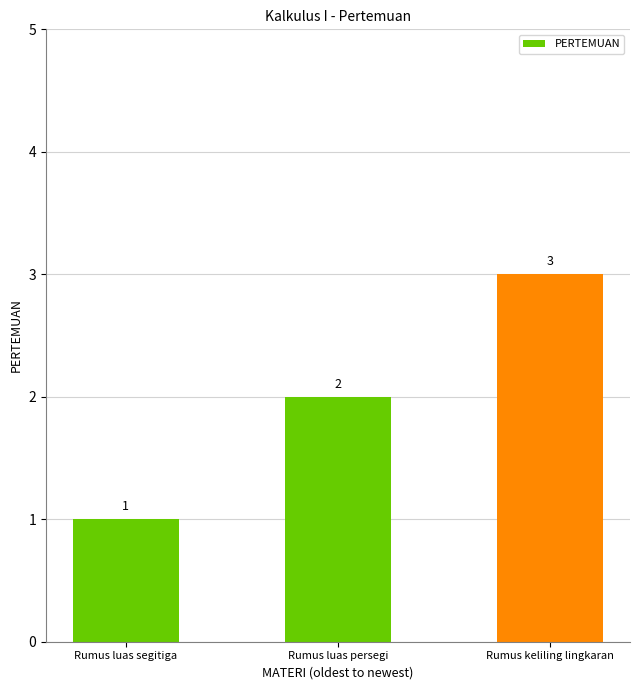

List the labels in order of value, smallest first.

Rumus luas segitiga, Rumus luas persegi, Rumus keliling lingkaran